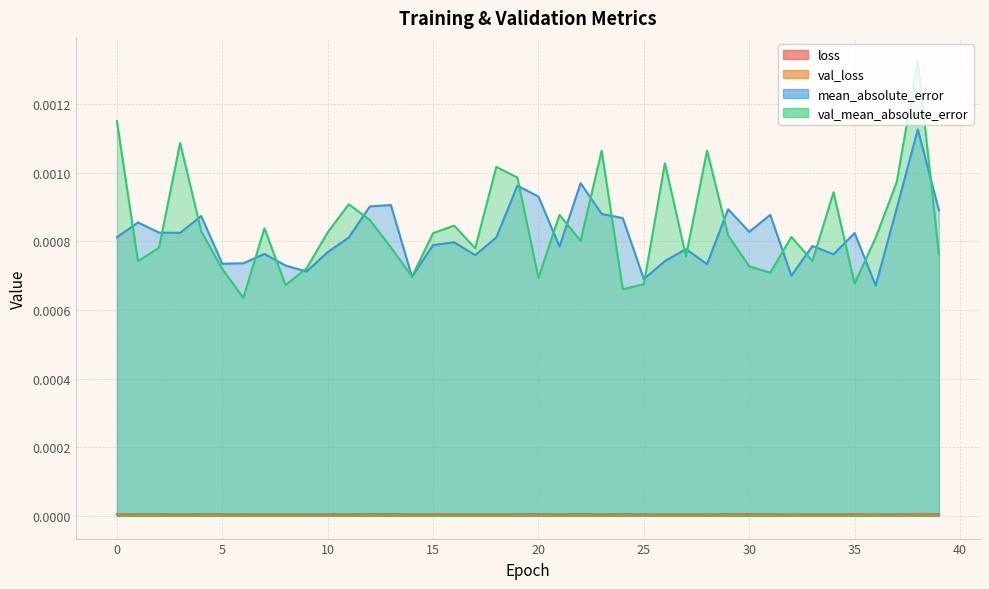

Is it true that val_mean_absolute_error equals 0.0 at 3?

False